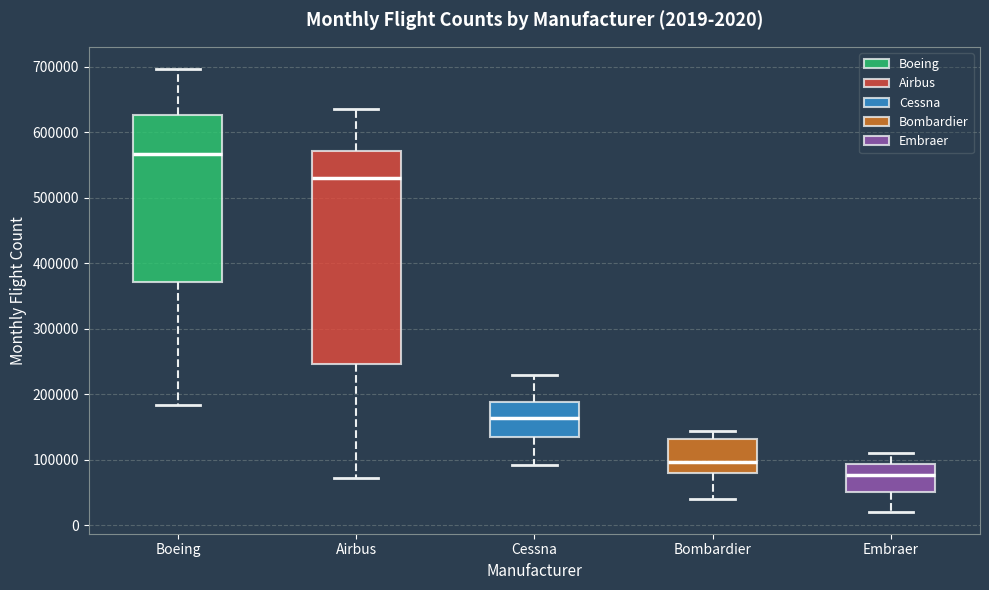

Which box's median line is the highest?

Boeing